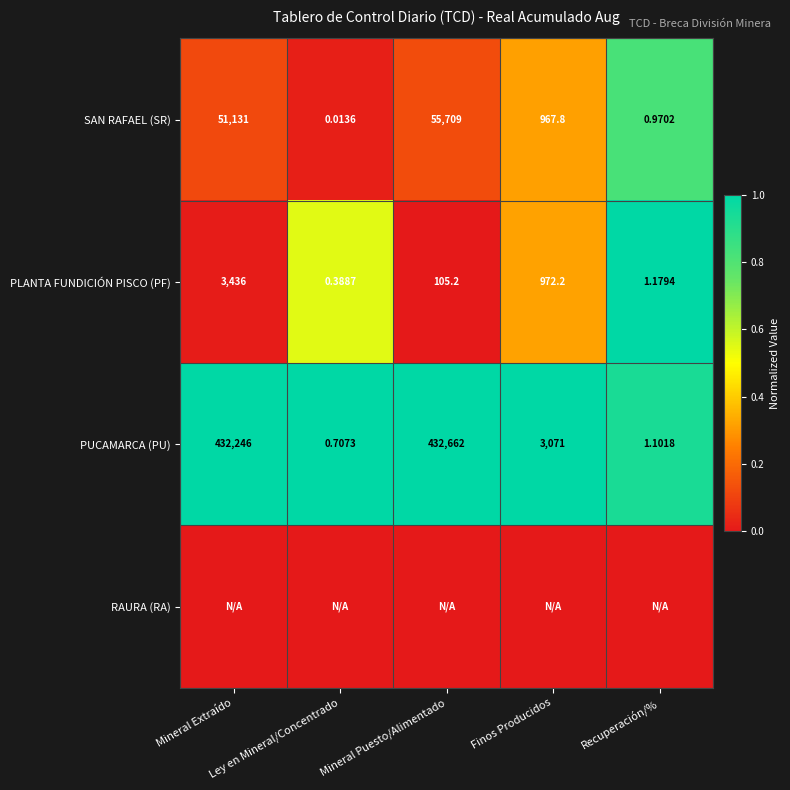

Is it true that PUCAMARCA (PU) equals 1.6 at Mineral Puesto/Alimentado?

False